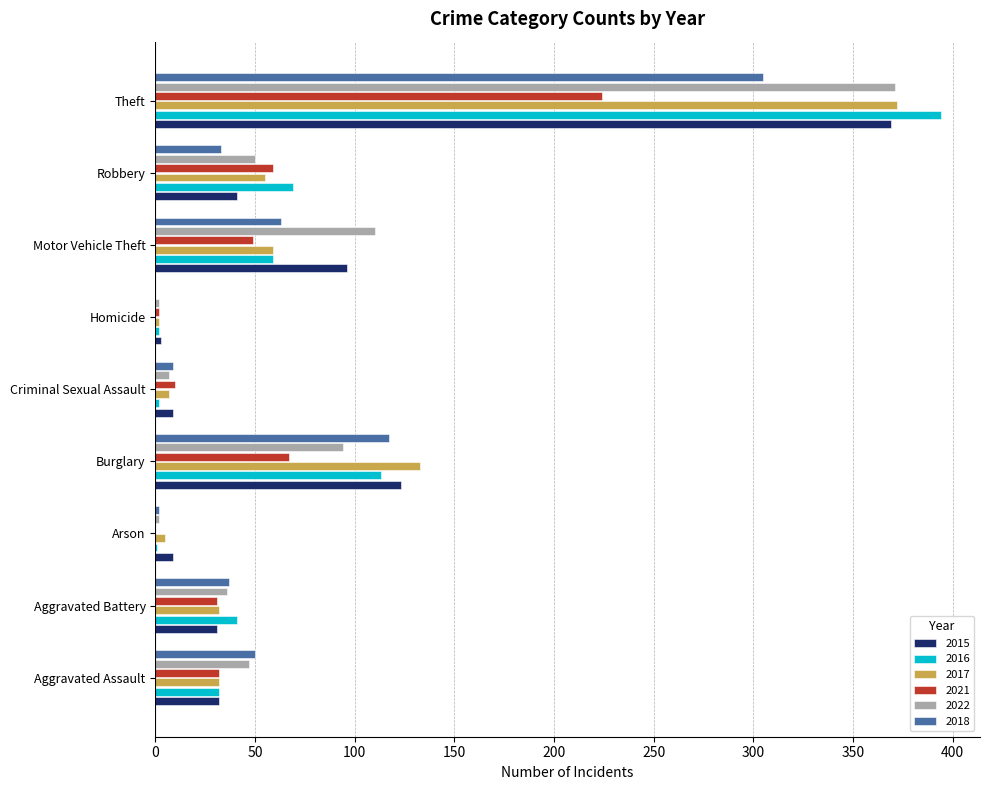

How many categories are shown in the chart?

9